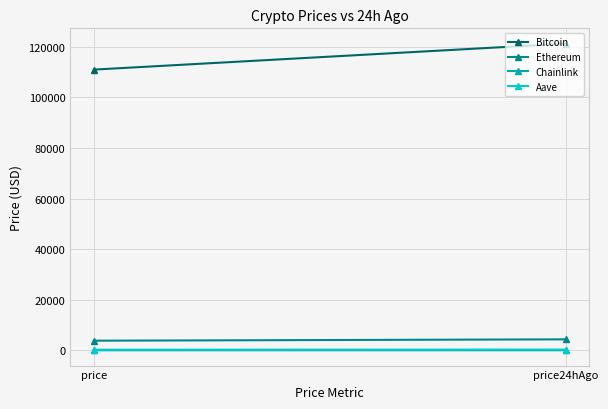

The Aave series shows 358.9 at price. True or false?

False